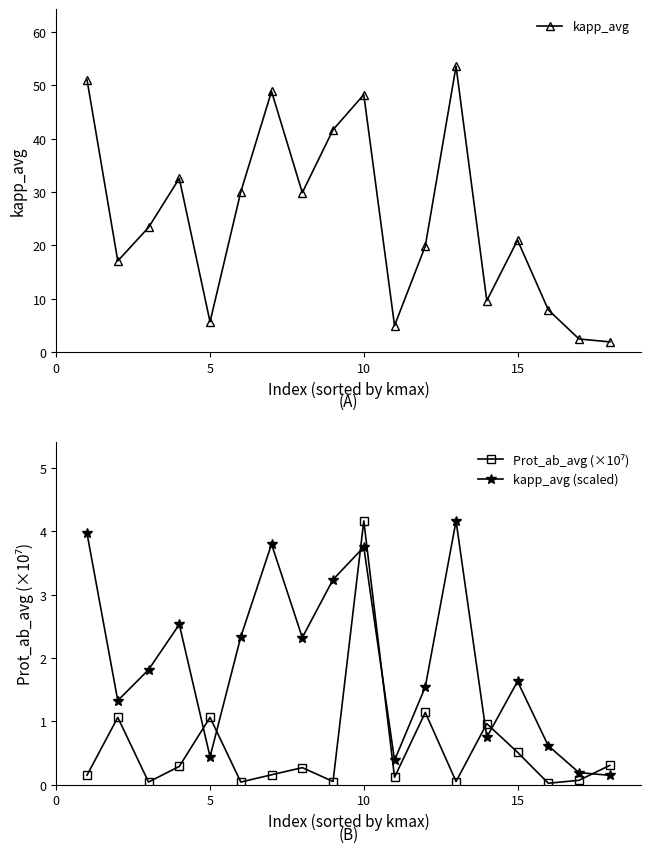

How many lines are shown in the chart?

3